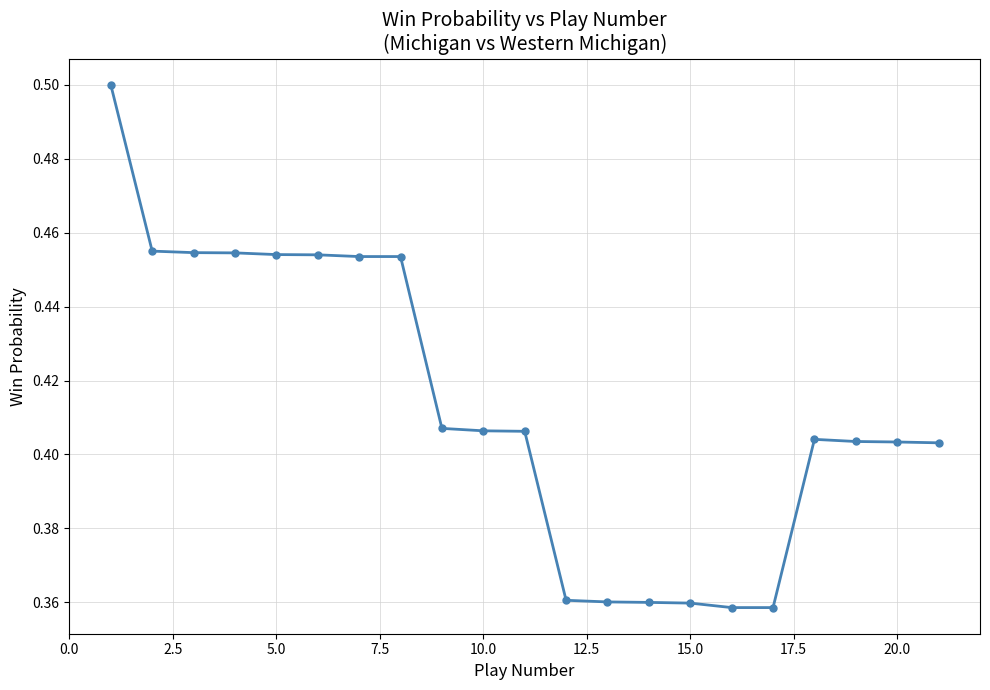

Count the values in the range 0 to 1.

21